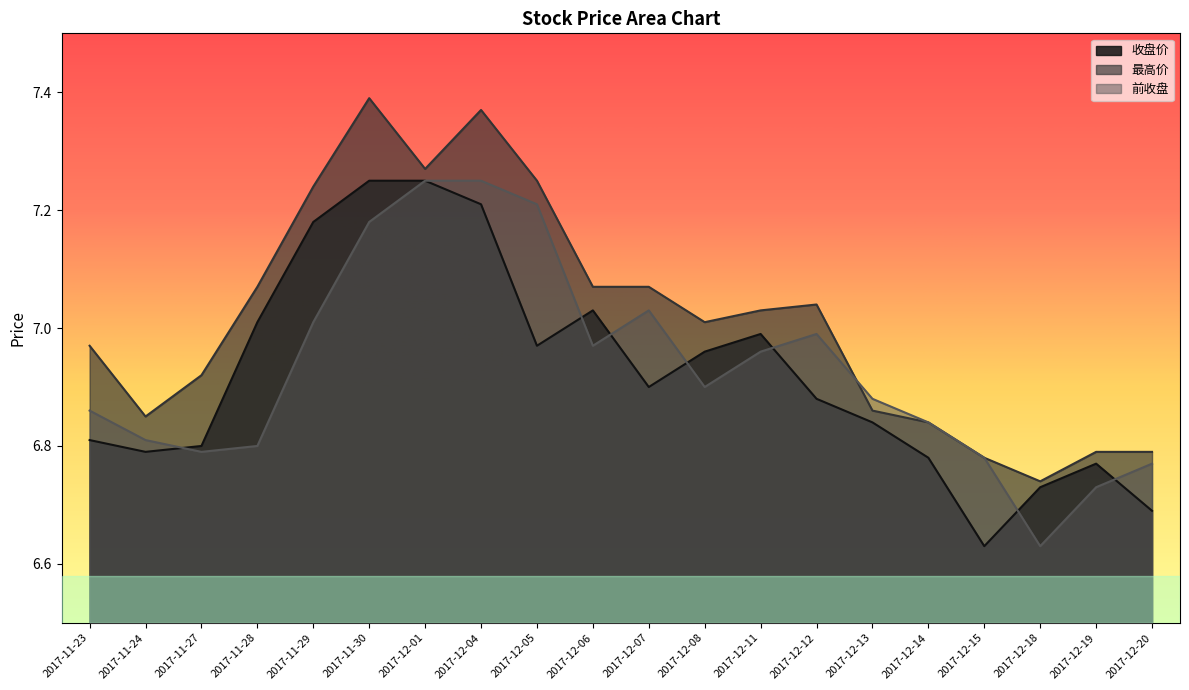

At which category is the sum across all series the highest?

2017-12-04